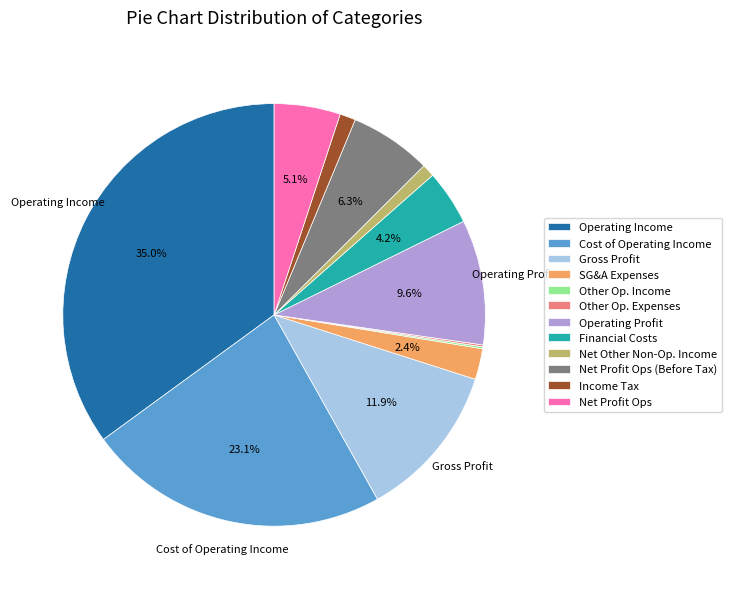

Do Operating Income and Net Profit Ops (Before Tax) together represent more than half of the pie?

No